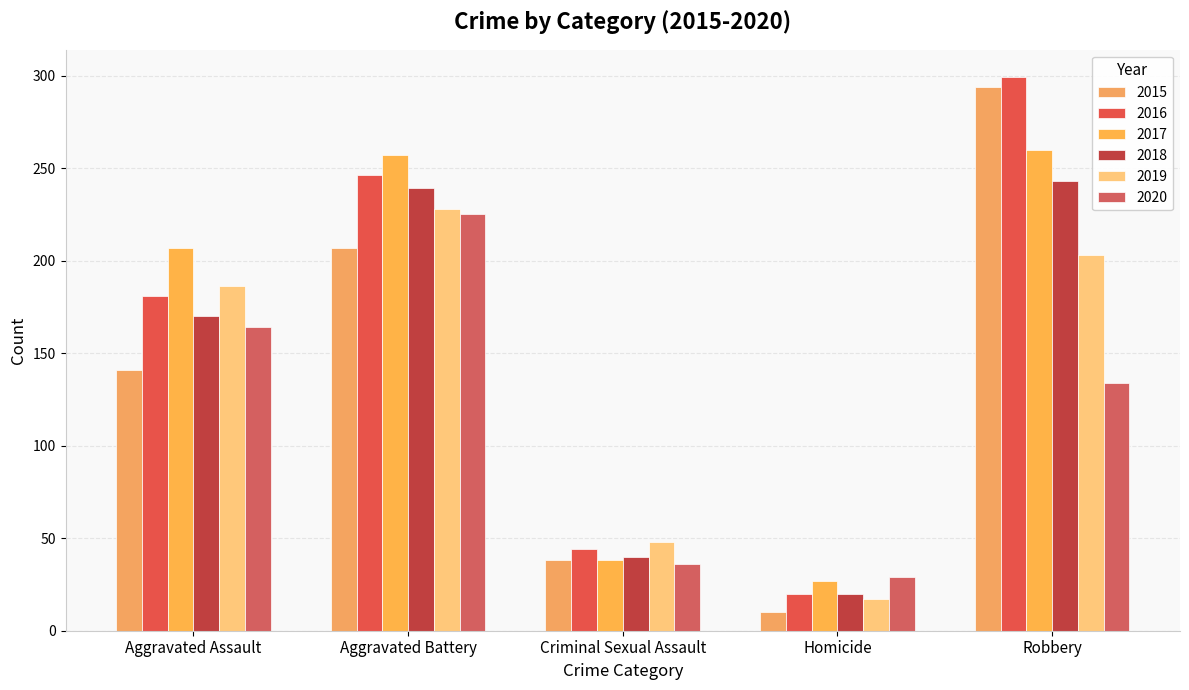

At which label is 2019 closest to 122?

Aggravated Assault